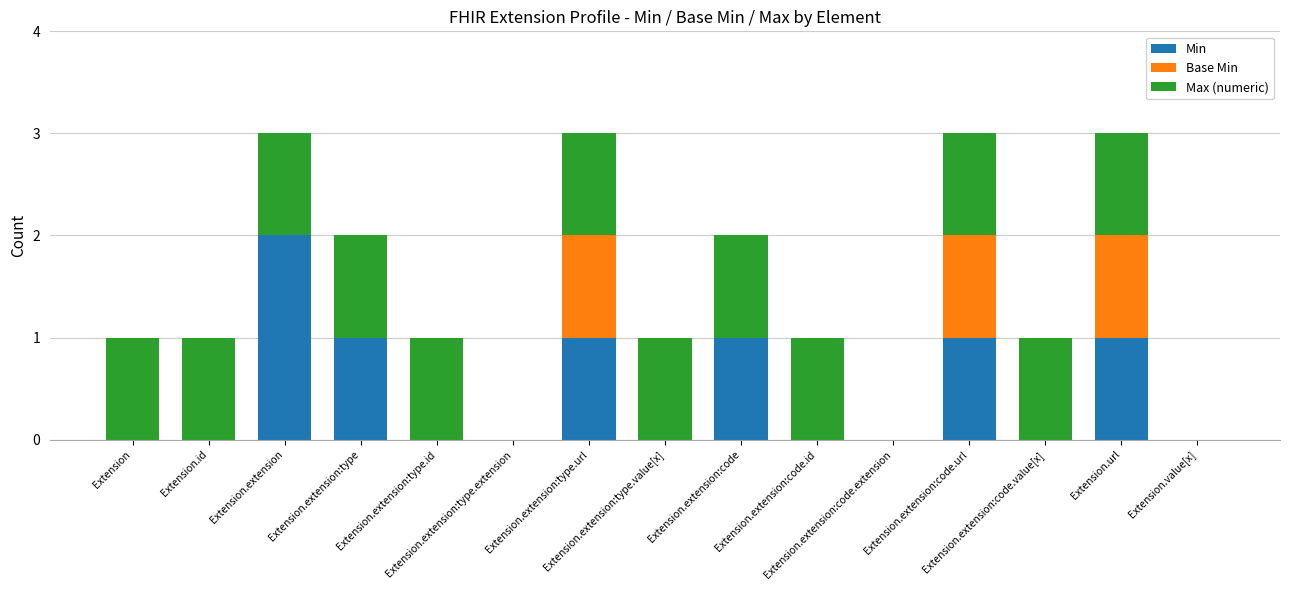

What is the sum of all Min values?

7